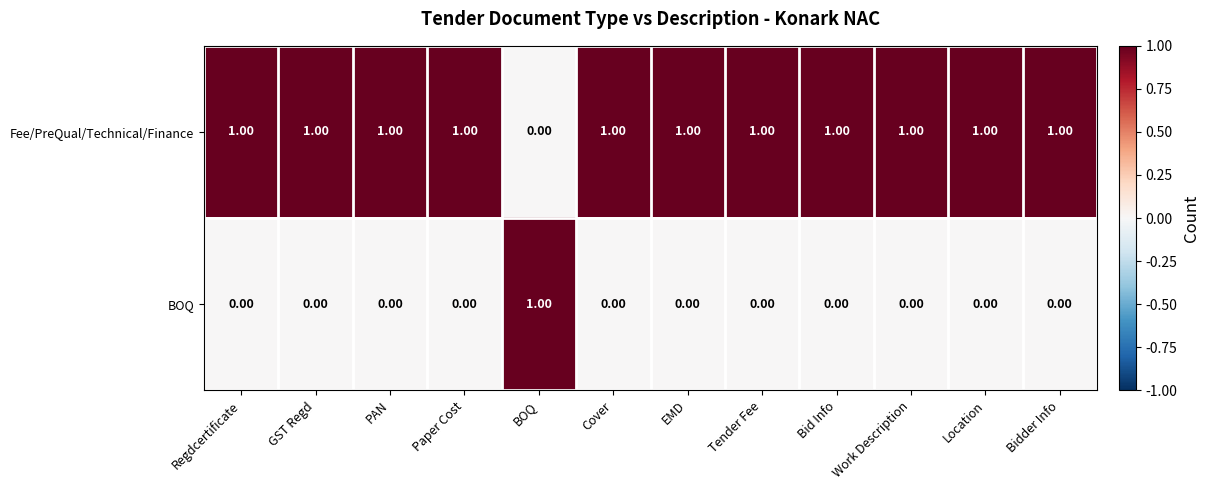

List the series in order of their overall mean, highest first.

Fee/PreQual/Technical/Finance, BOQ